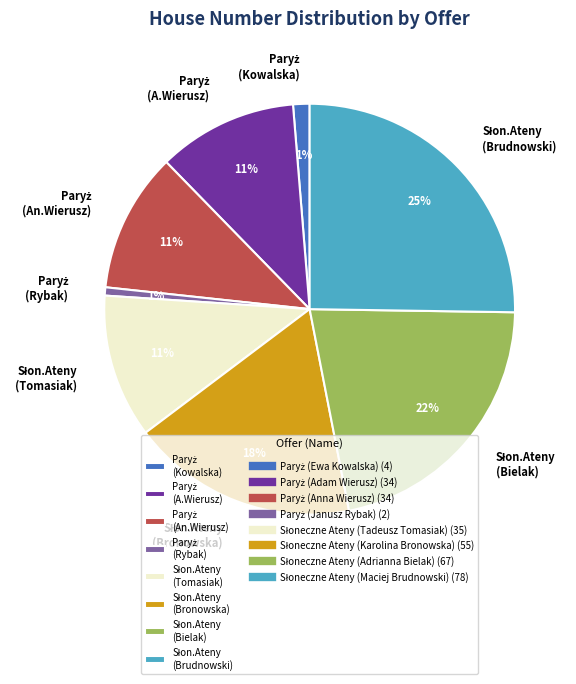

Does any single category account for the majority?

No